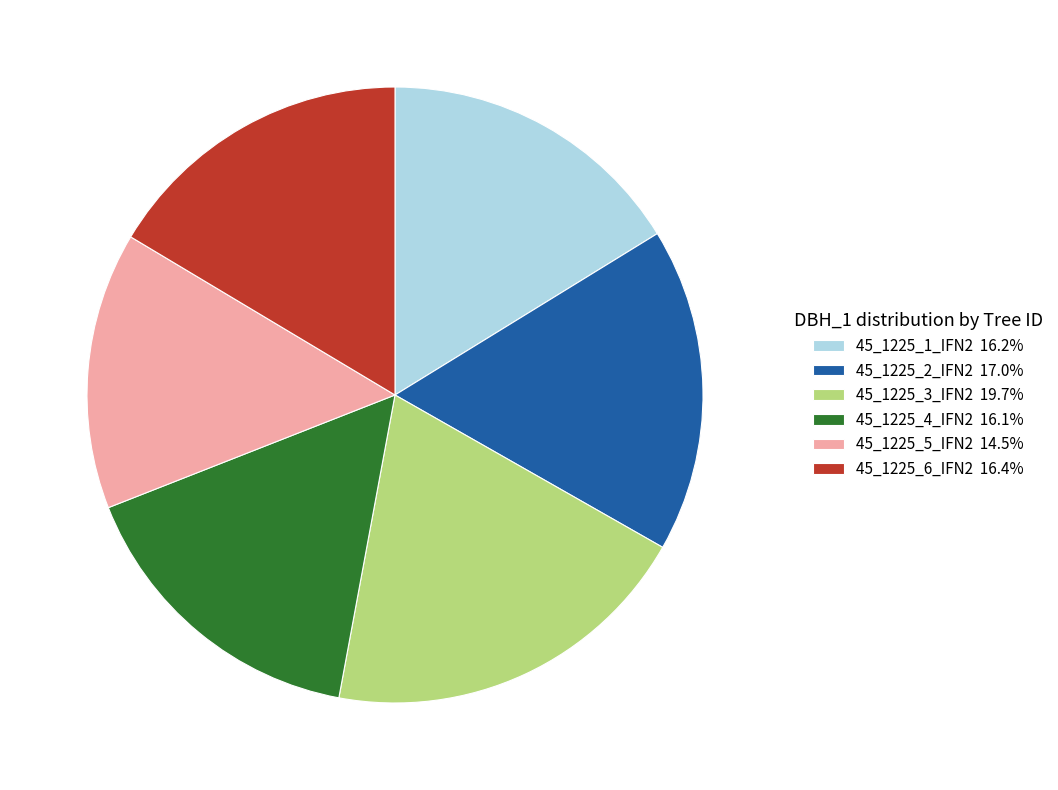

Approximately how many times larger is the value at 45_1225_5_IFN2 14.5% compared to 45_1225_1_IFN2 16.2%?

0.9